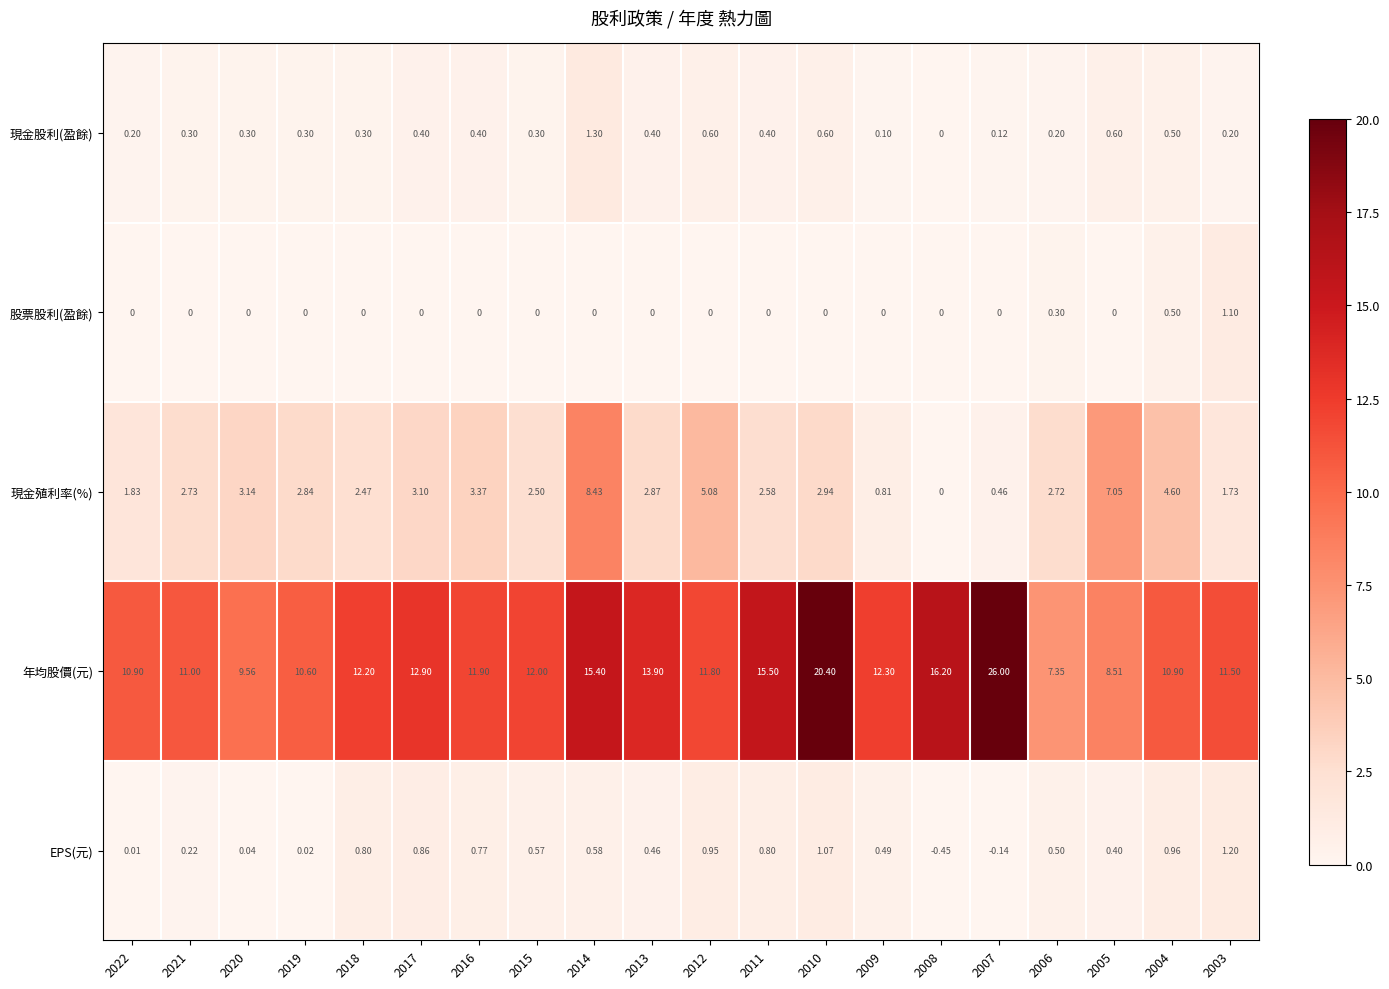

List the series in order of their peak value, highest first.

年均股價(元), 現金殖利率(%), 現金股利(盈餘), EPS(元), 股票股利(盈餘)